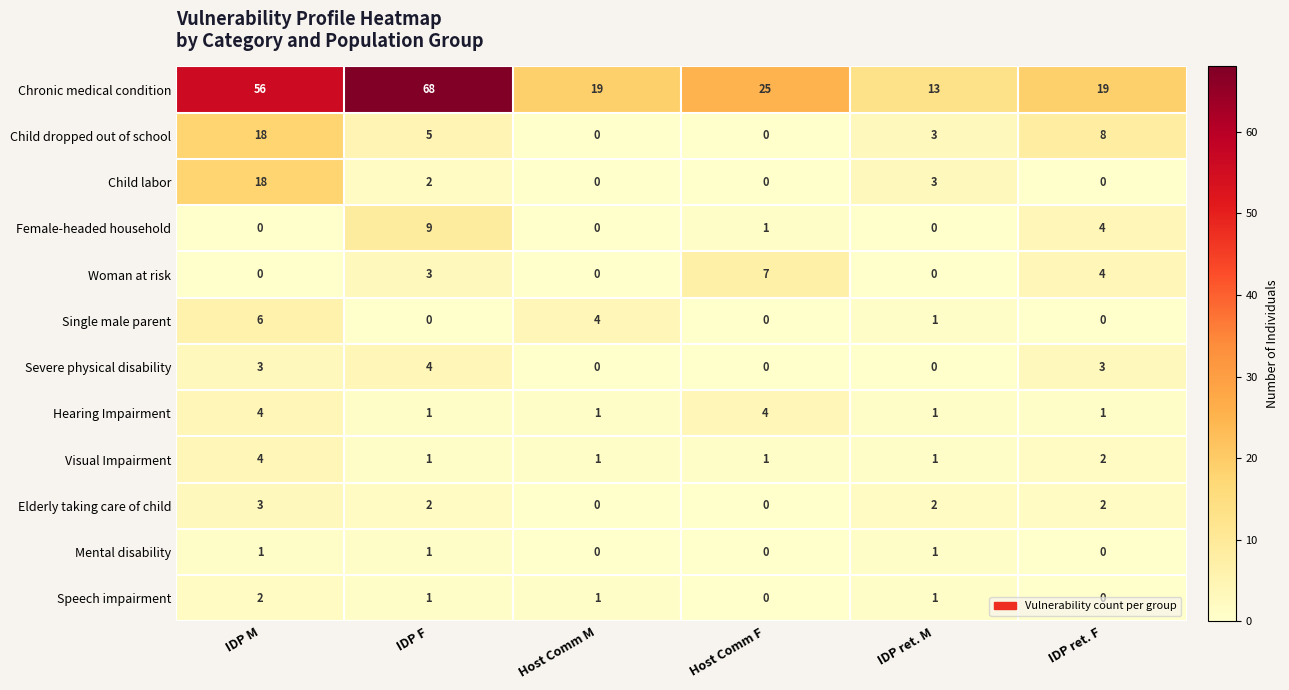

The value of Elderly taking care of child at IDP F is 1. True or false?

False